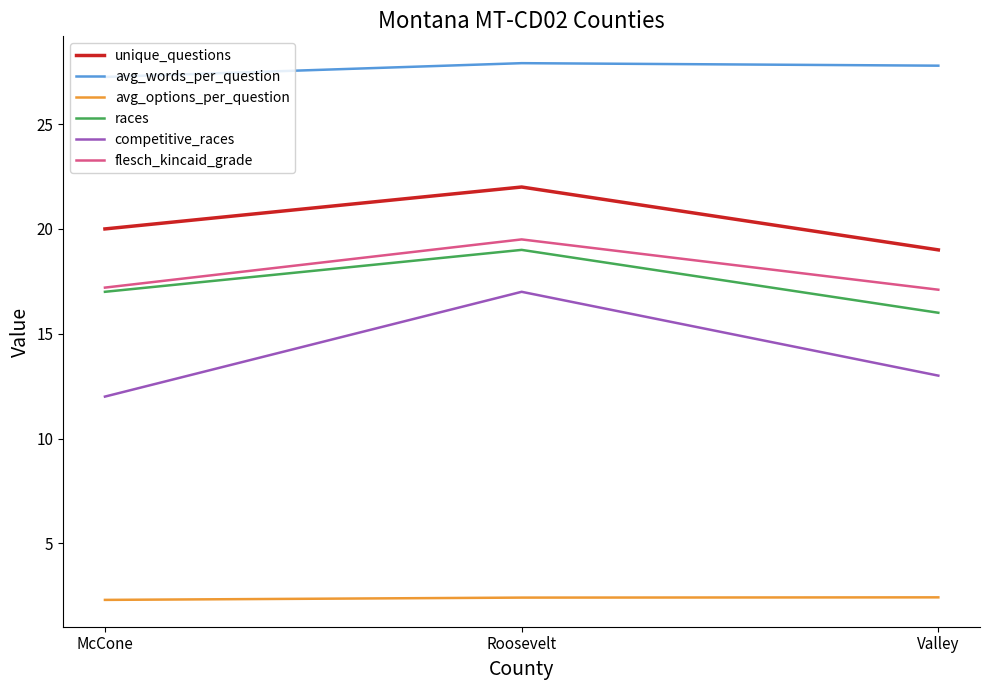

What is the approximate value of unique_questions at McCone?

20.0